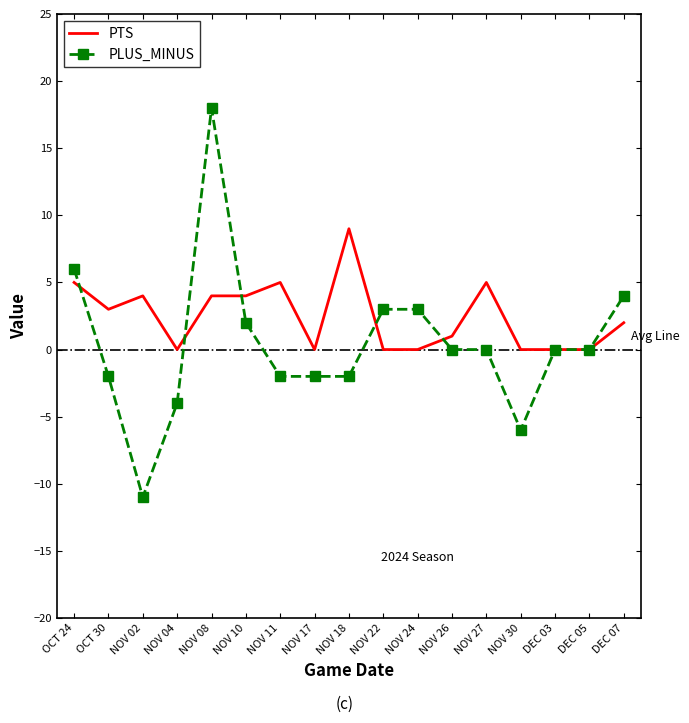

What position from the right is NOV 22?

8